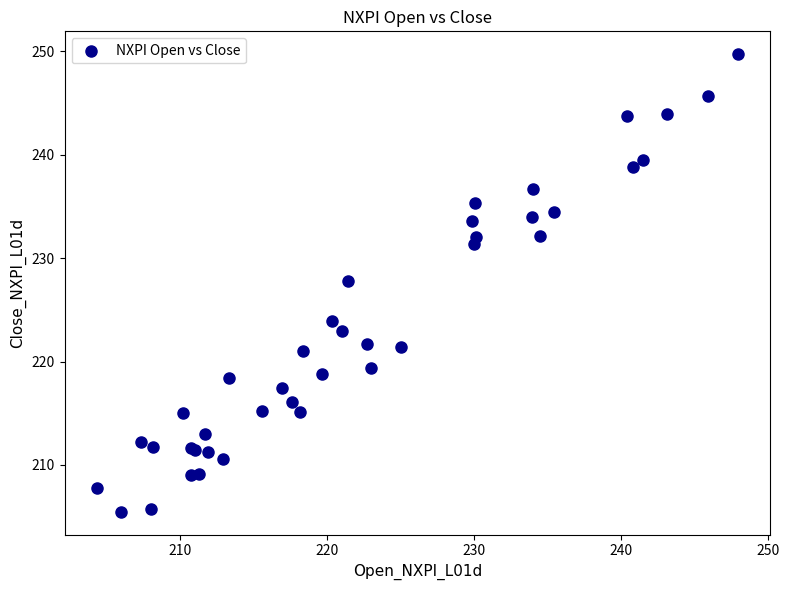

What Y value in the scatter plot is closest to 227?

227.8